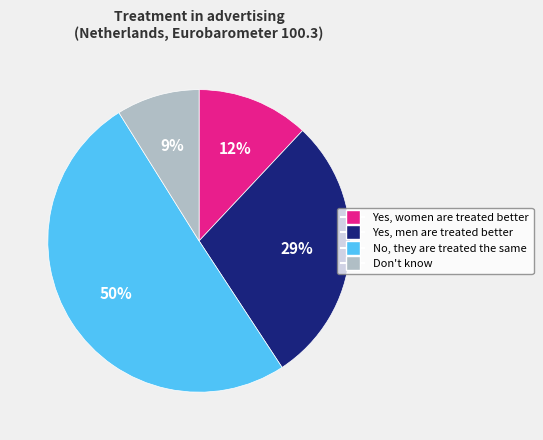

Is the sum of No, they are treated the same and Yes, men are treated better greater than half?

Yes